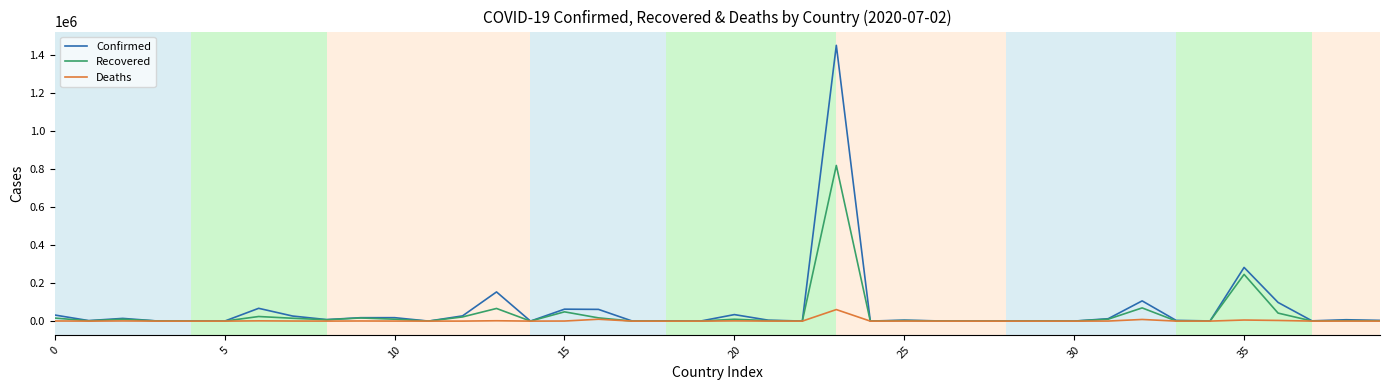

Rank the series by their maximum value, from lowest to highest.

Deaths, Recovered, Confirmed